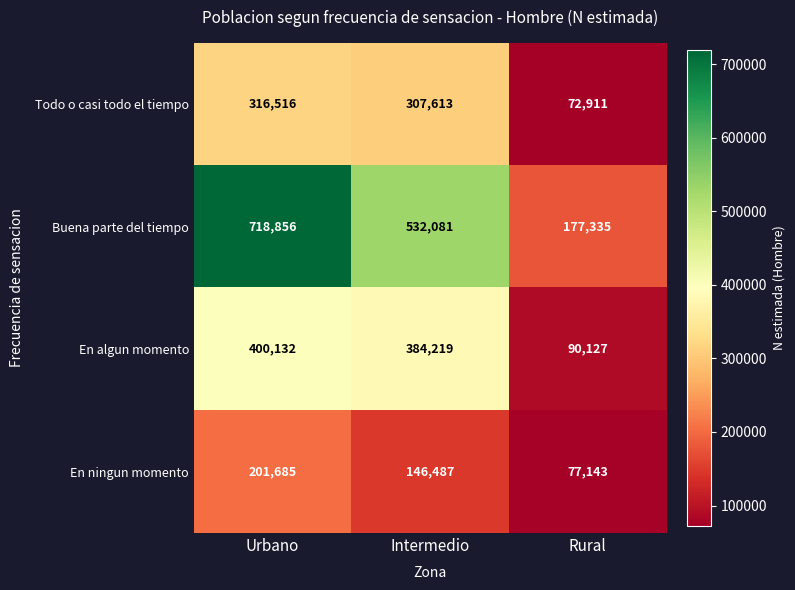

The En algun momento series shows 87377 at Urbano. True or false?

False